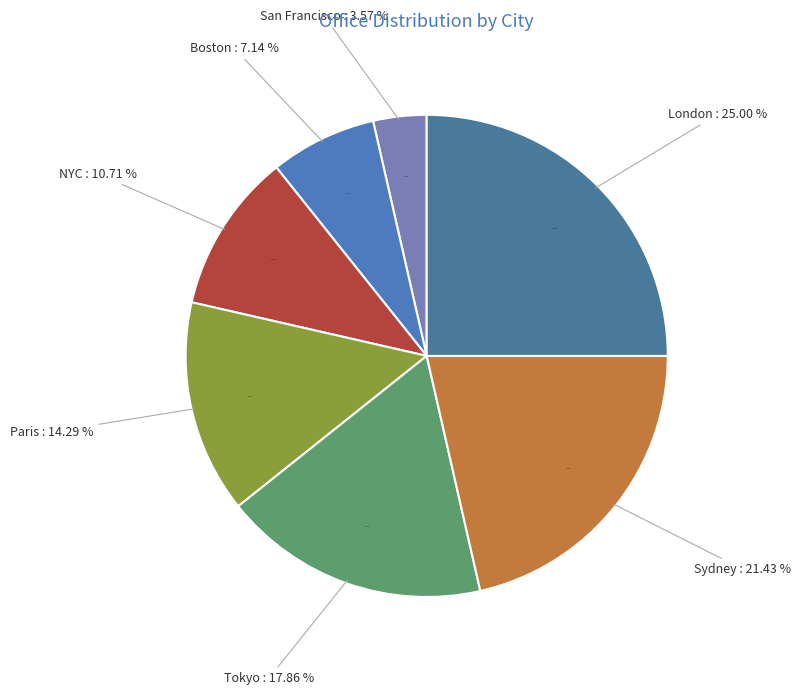

Rank the categories by value from highest to lowest.

London, Sydney, Tokyo, Paris, NYC, Boston, San Francisco